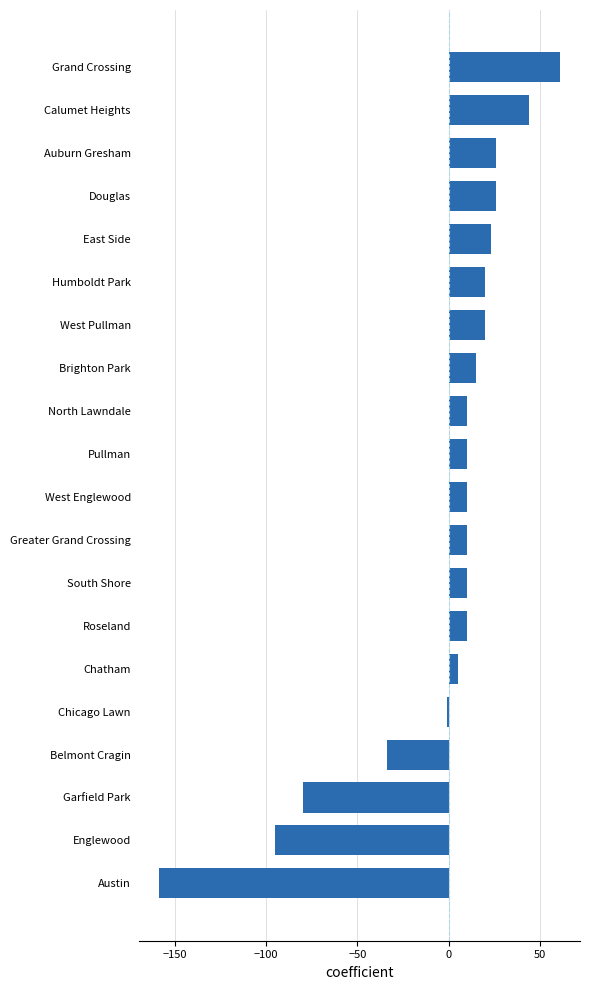

What is the minimum value shown in the chart?

-159